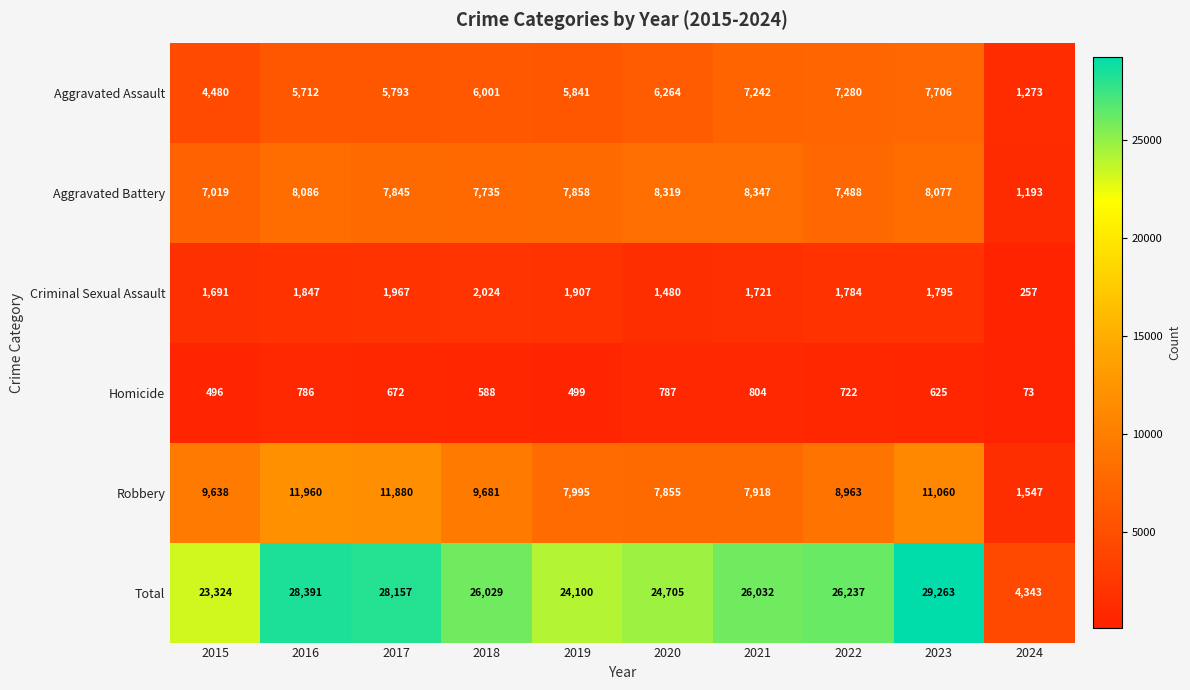

List the series in order of their peak value, highest first.

Total, Robbery, Aggravated Battery, Aggravated Assault, Criminal Sexual Assault, Homicide